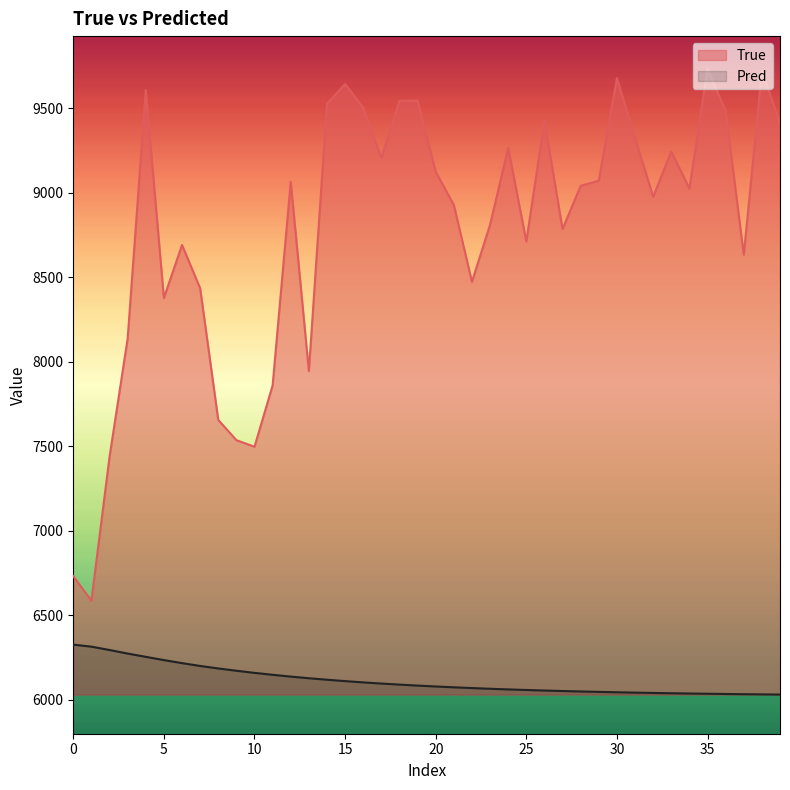

List the series in order of their overall mean, highest first.

True, Pred